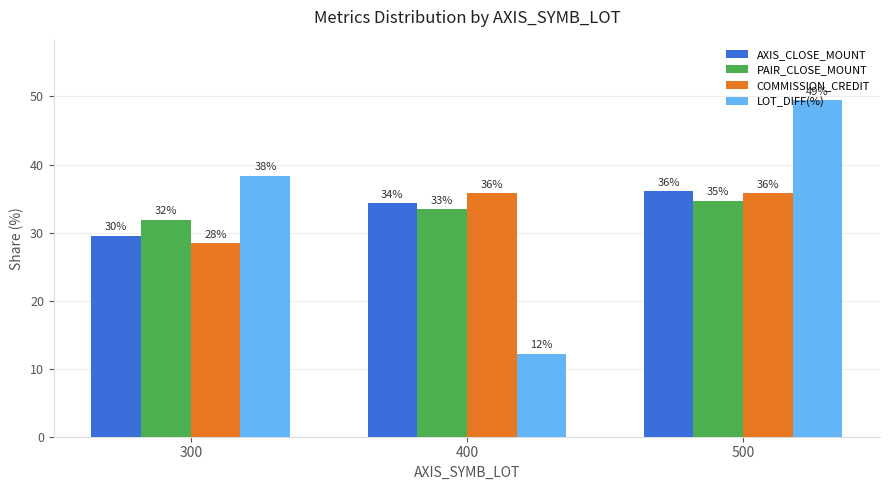

How many bars are there in each group?

4